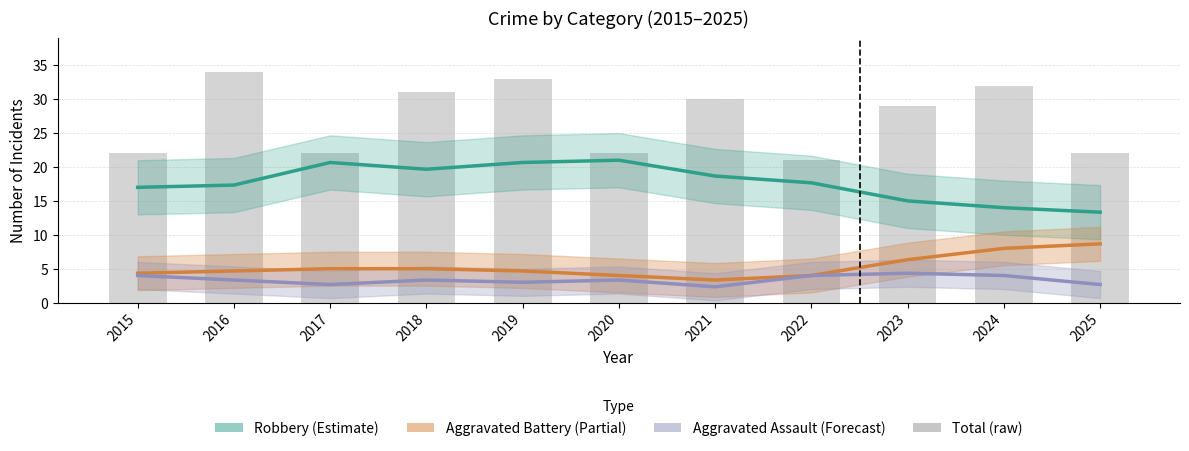

Reading right to left, transcribe all the data shown in this chart.

Robbery (Estimate): 2025=13.3	2024=14.0	2023=15.0	2022=17.7	2021=18.7	2020=21.0	2019=20.7	2018=19.7	2017=20.7	2016=17.3	2015=17.0
Aggravated Battery (Partial): 2025=8.7	2024=8.0	2023=6.3	2022=4.0	2021=3.3	2020=4.0	2019=4.7	2018=5.0	2017=5.0	2016=4.7	2015=4.3
Aggravated Assault (Forecast): 2025=2.7	2024=4.0	2023=4.3	2022=4.0	2021=2.3	2020=3.3	2019=3.0	2018=3.3	2017=2.7	2016=3.3	2015=4.0
Total (raw): 2025=22.0	2024=32.0	2023=29.0	2022=21.0	2021=30.0	2020=22.0	2019=33.0	2018=31.0	2017=22.0	2016=34.0	2015=22.0